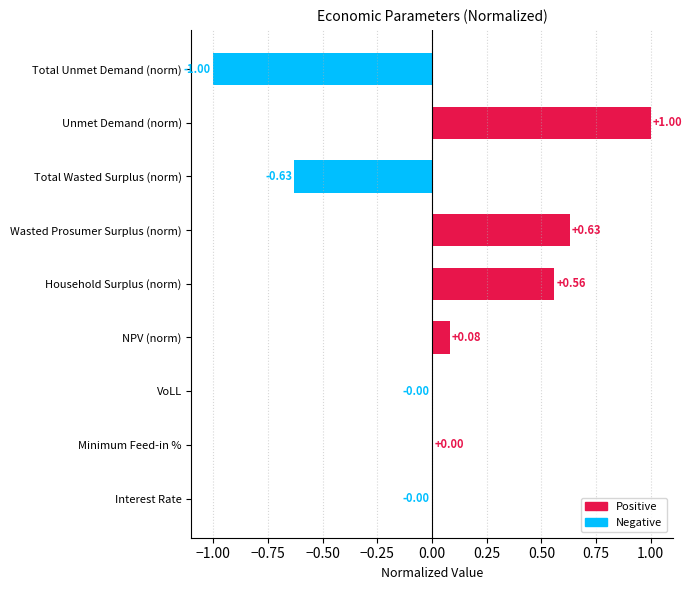

How many values are above zero?

5